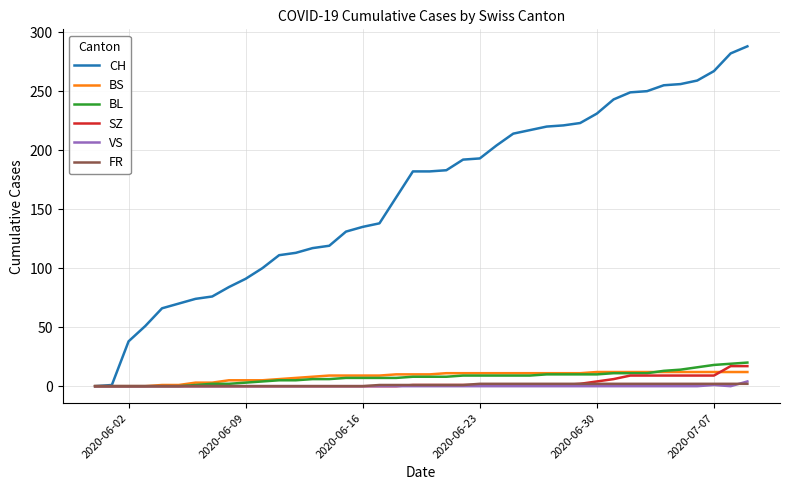

Which series has the widest spread of values?

CH